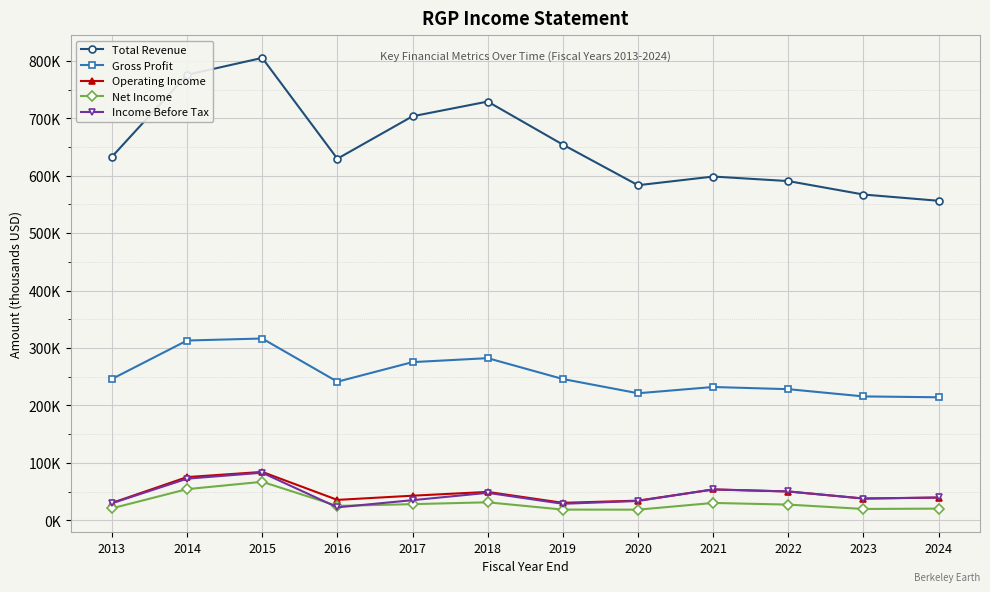

What are all the series names shown in the legend?

Total Revenue, Gross Profit, Operating Income, Net Income, Income Before Tax